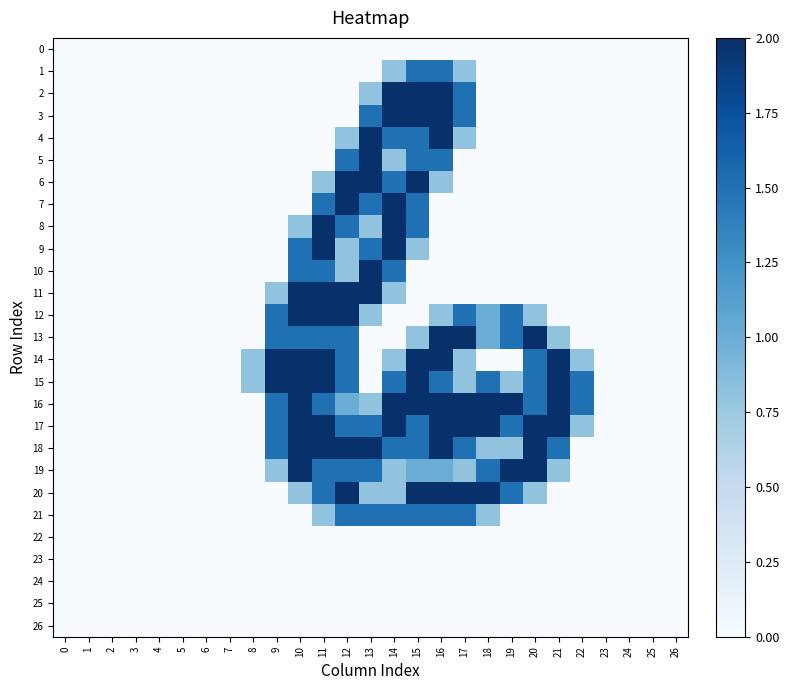

Which has a higher value, 23 or 8?

23